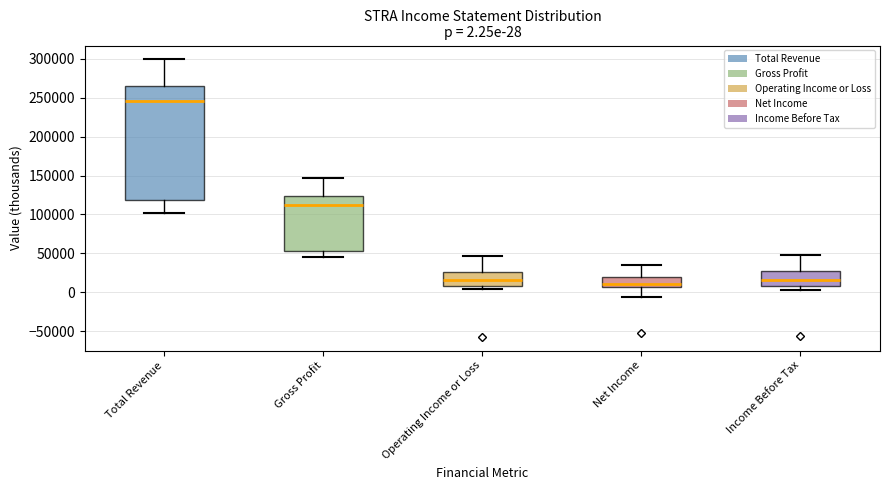

Which box's median line is the highest?

Total Revenue